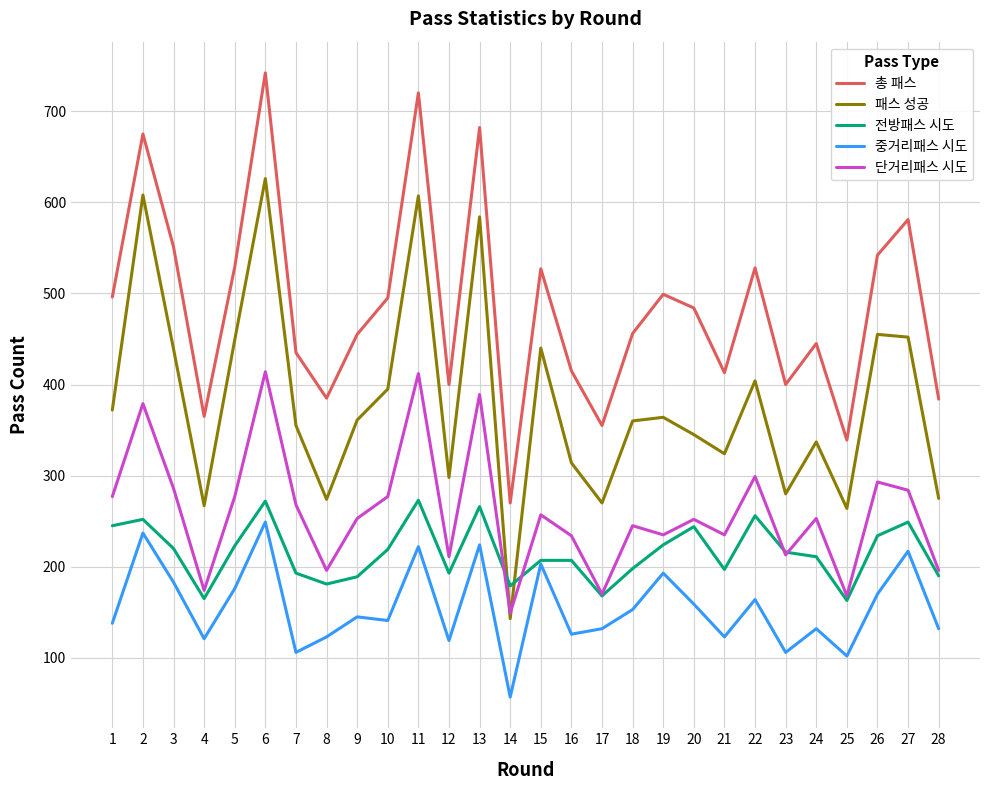

What is the average value of the 패스 성공 series?

381